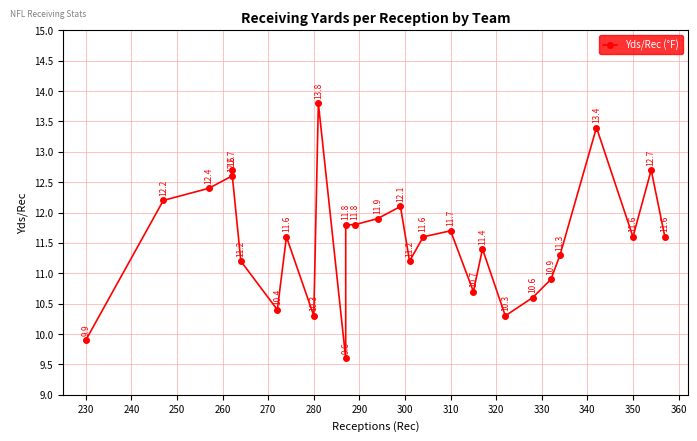

How many points are lower than both their immediate neighbors (excluding endpoints)?

7